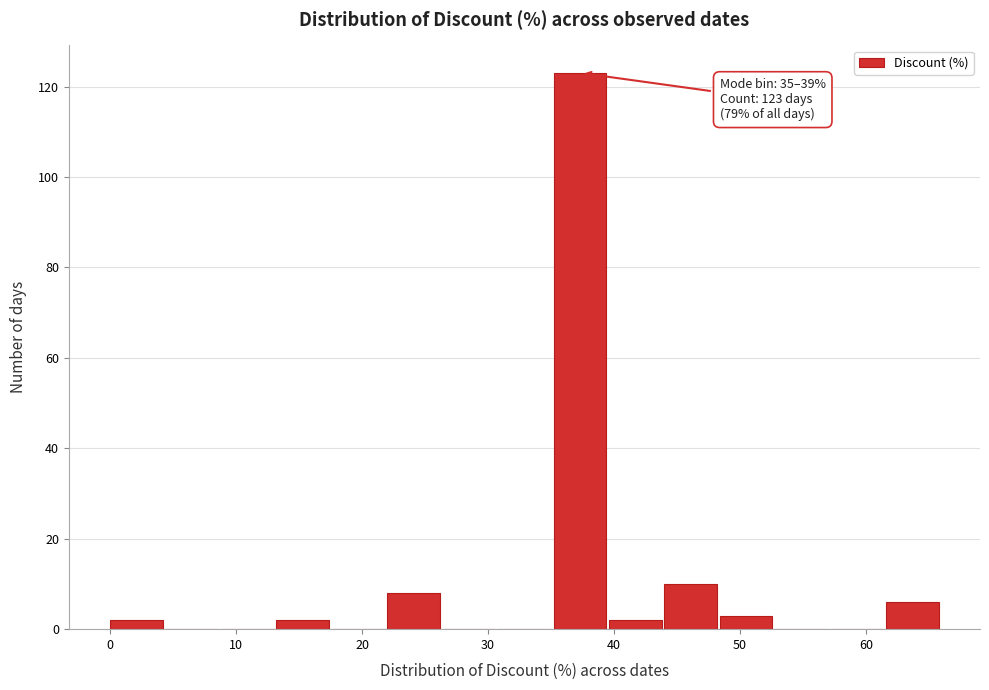

Over which range of the x-axis is the bar tallest?

35.2 to 39.6